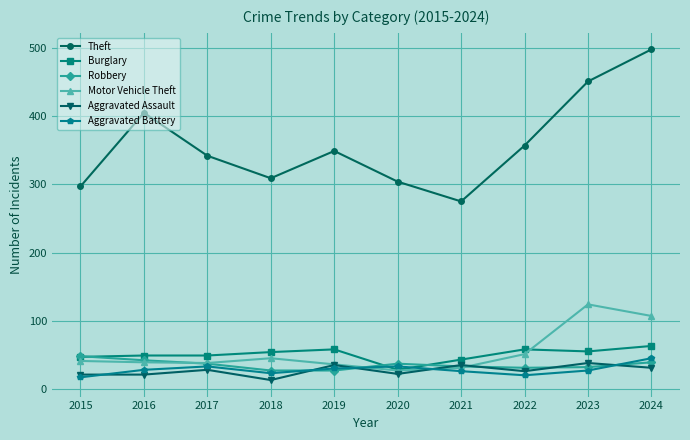

Is this an area chart (filled region under the line)?

No